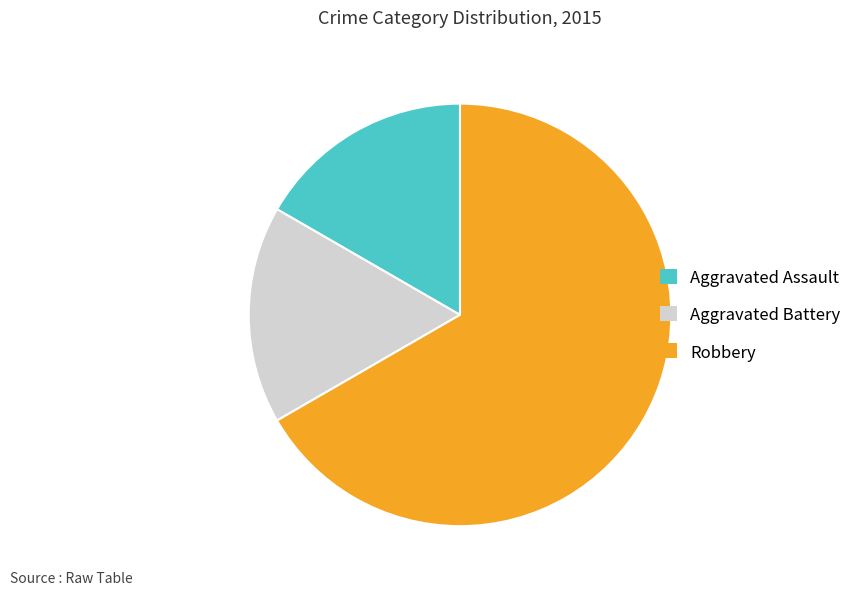

Is there any slice that represents more than half of the pie?

Yes